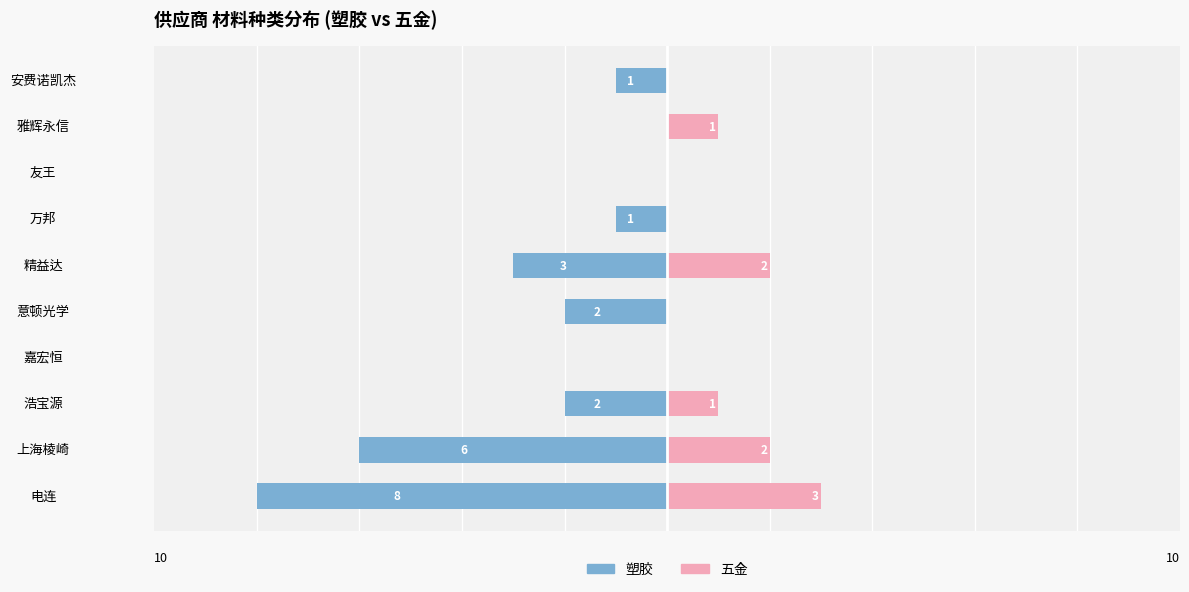

Reading right to left, list all the values displayed in this chart.

塑胶: -1	0	0	-1	-3	-2	0	-2	-6	-8
五金: 0	1	0	0	2	0	0	1	2	3